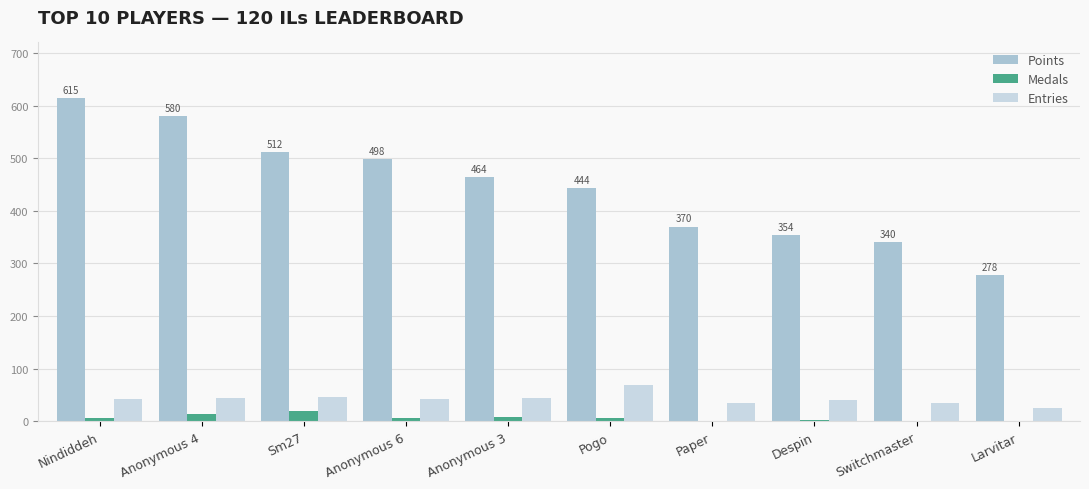

Is it true that Points equals 444 at Pogo?

True